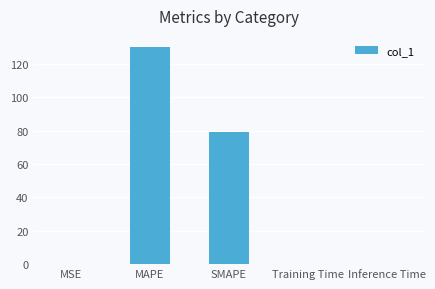

Which has a higher value, MSE or SMAPE?

SMAPE